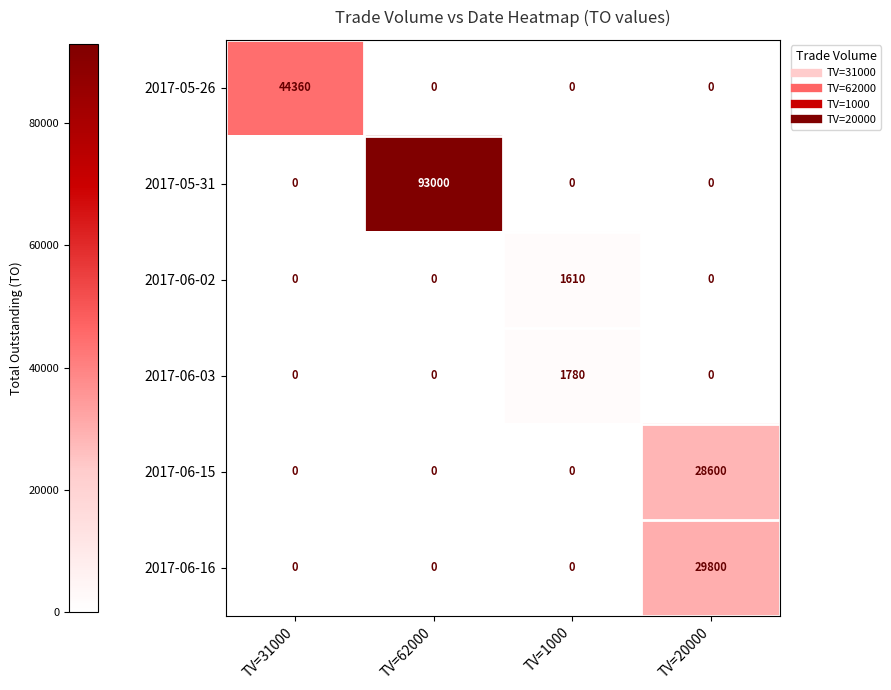

What is the difference between the maximum and minimum values in the 2017-06-02 series?

1610